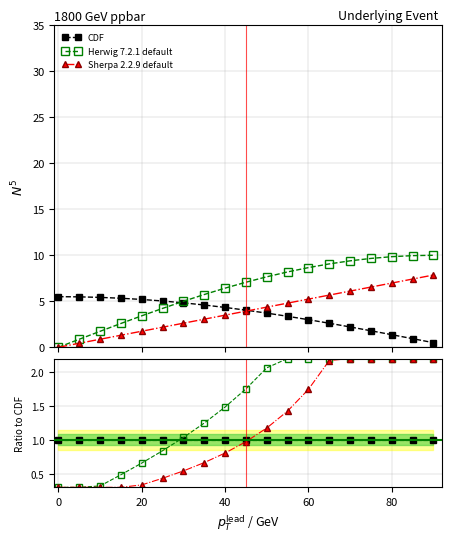

What value does the Herwig 7.2.1 default series have at 40?

1.5